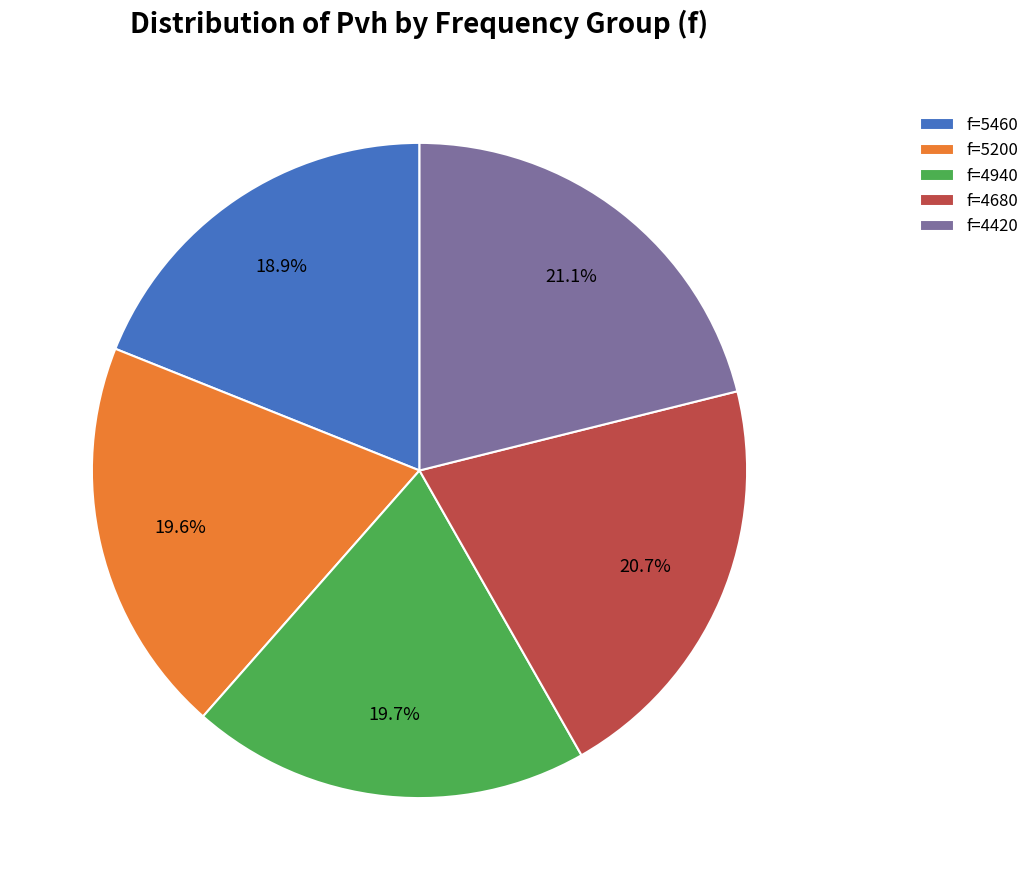

Which has a higher value, f=4420 or f=5460?

f=4420